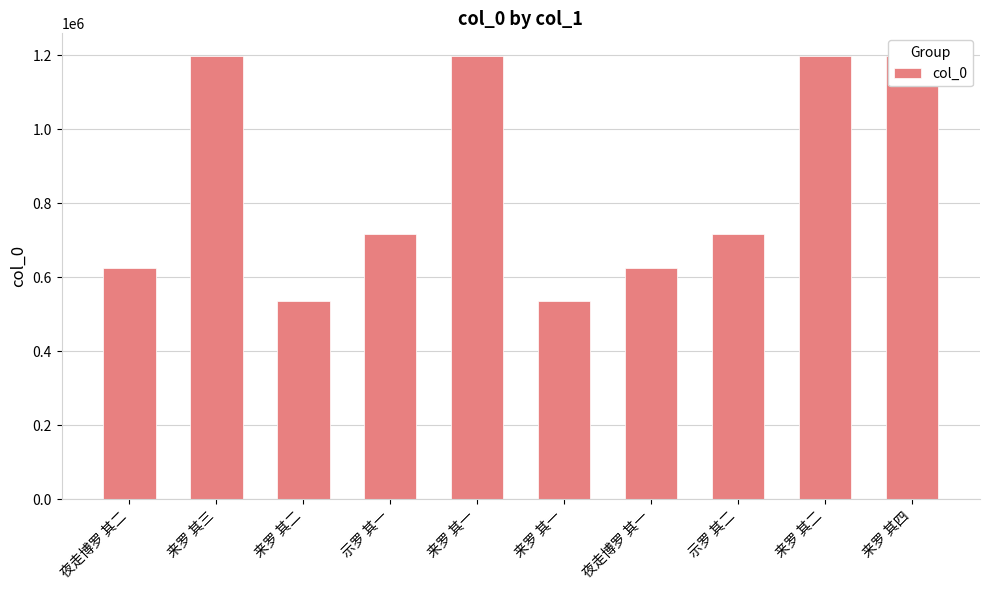

List the labels in order of value, largest first.

来罗 其四, 来罗 其三, 来罗 其二, 来罗 其一, 示罗 其二, 示罗 其一, 夜走博罗 其二, 夜走博罗 其一, 来罗 其二, 来罗 其一